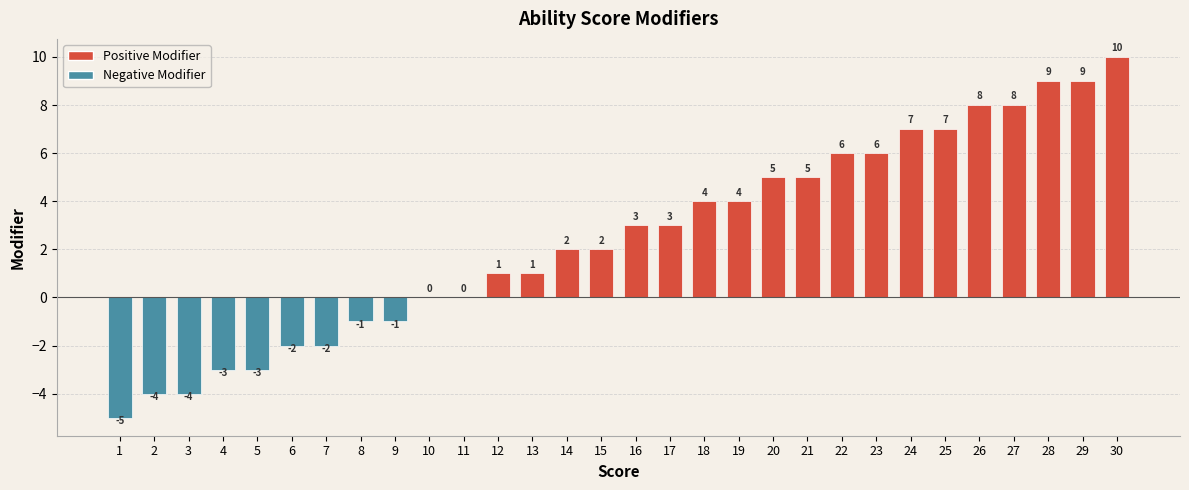

True or false: the data shows 1 at 12.

True